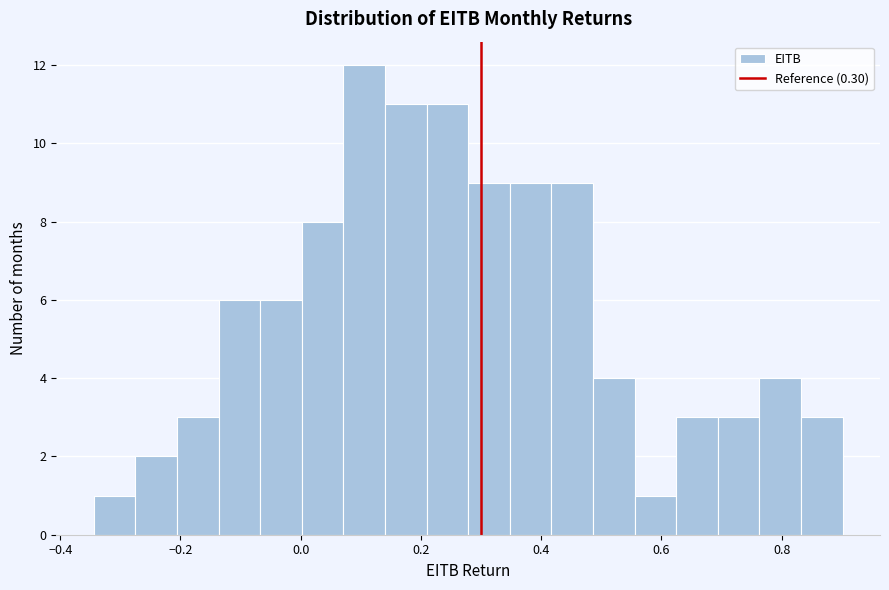

Read against the x-axis, roughly where is the centre of the tallest bar?

0.10